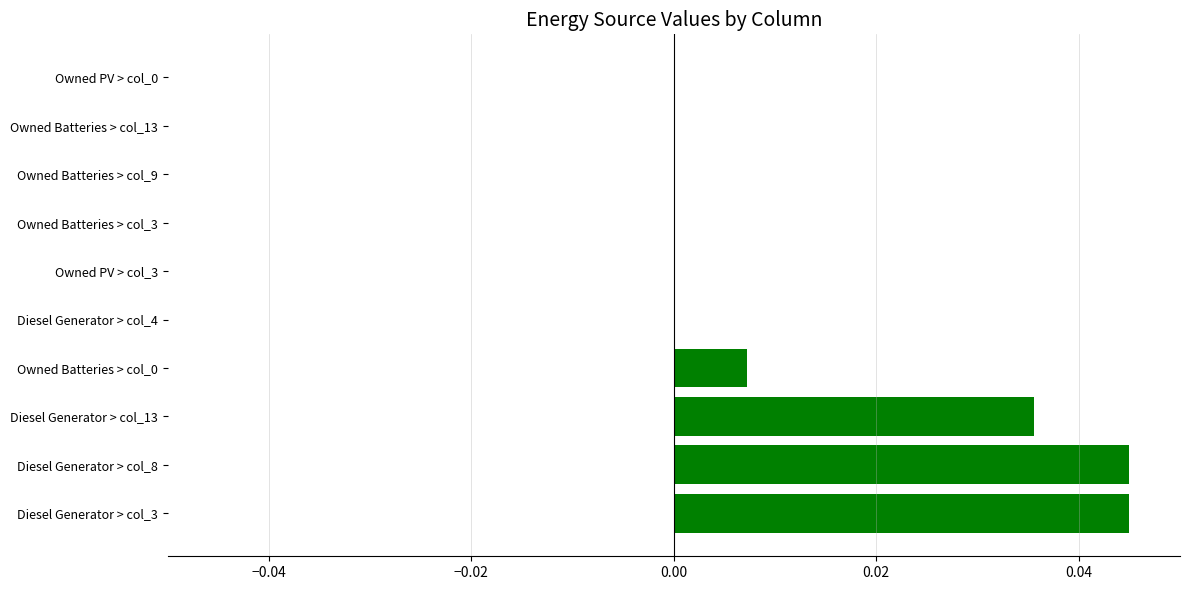

How many series are shown in this chart?

1